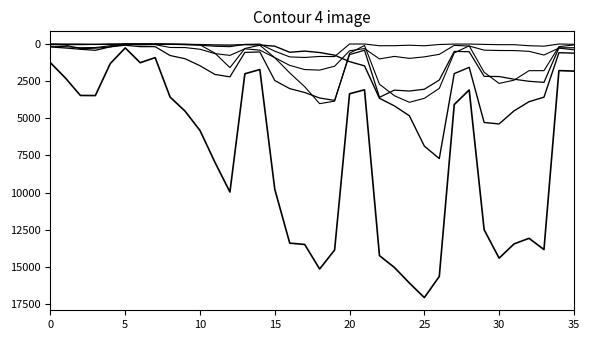

How many distinct data groups are displayed?

6